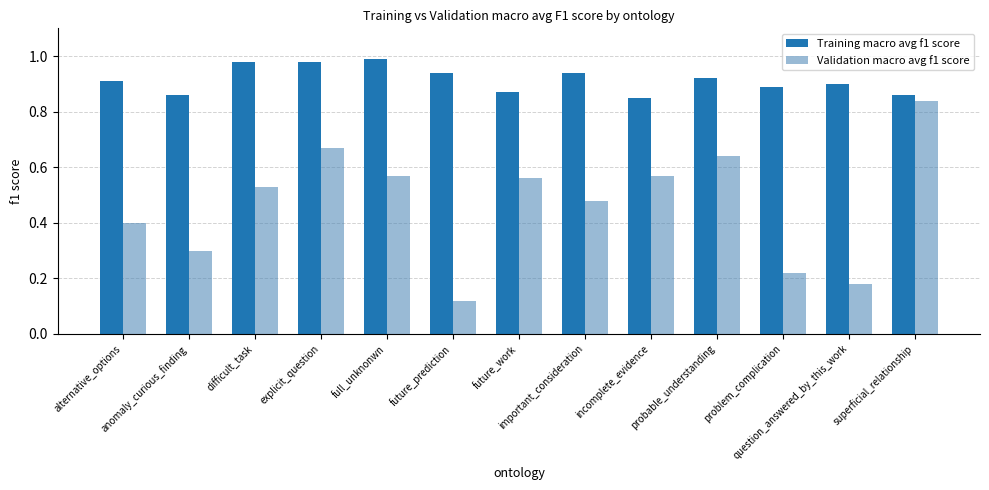

What position from the right is anomaly_curious_finding?

12